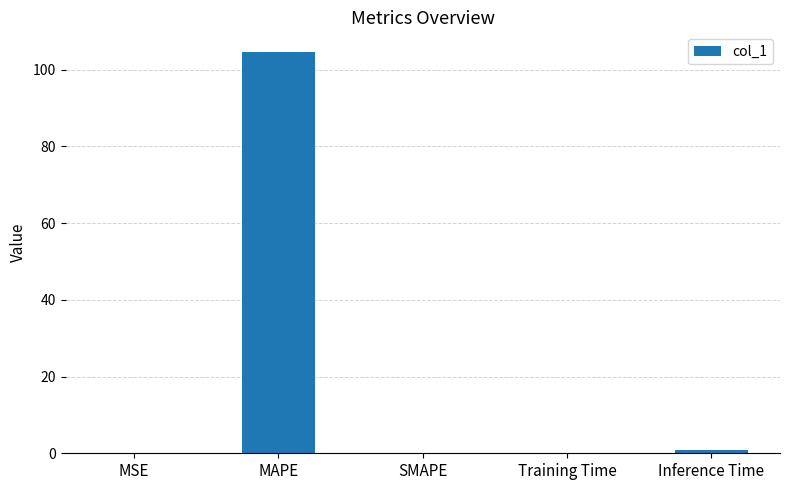

How many data points does each series have?

5